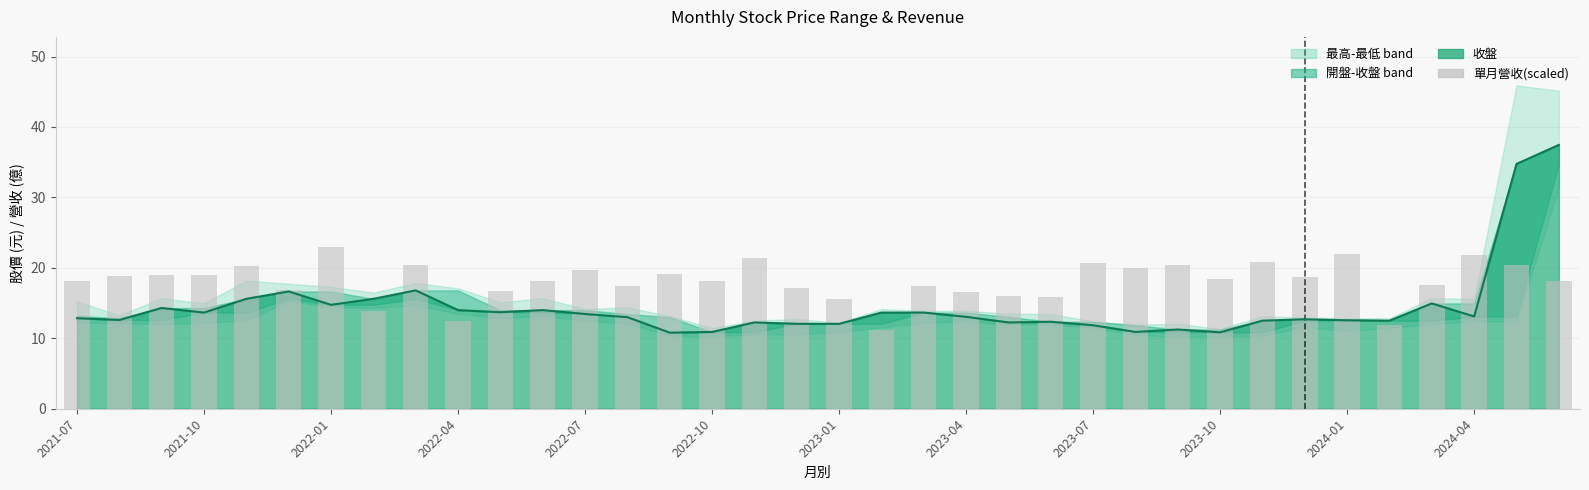

What is the sum of all values?

652.9